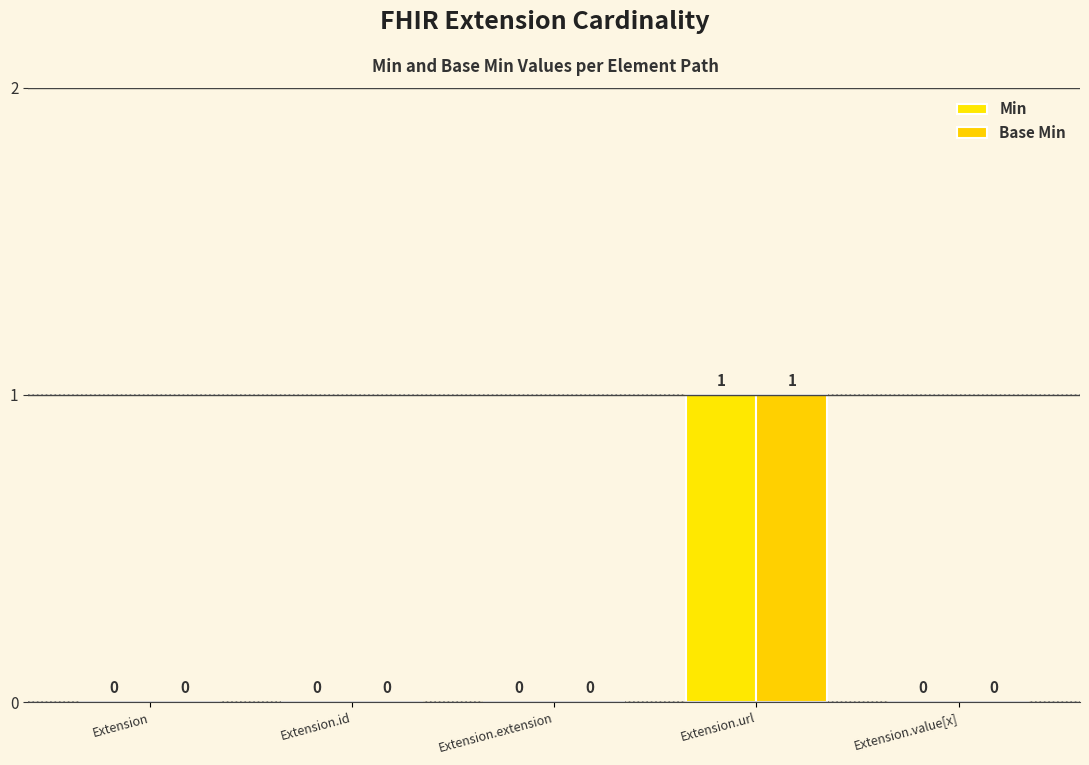

At which category is the sum across all series the highest?

Extension.url